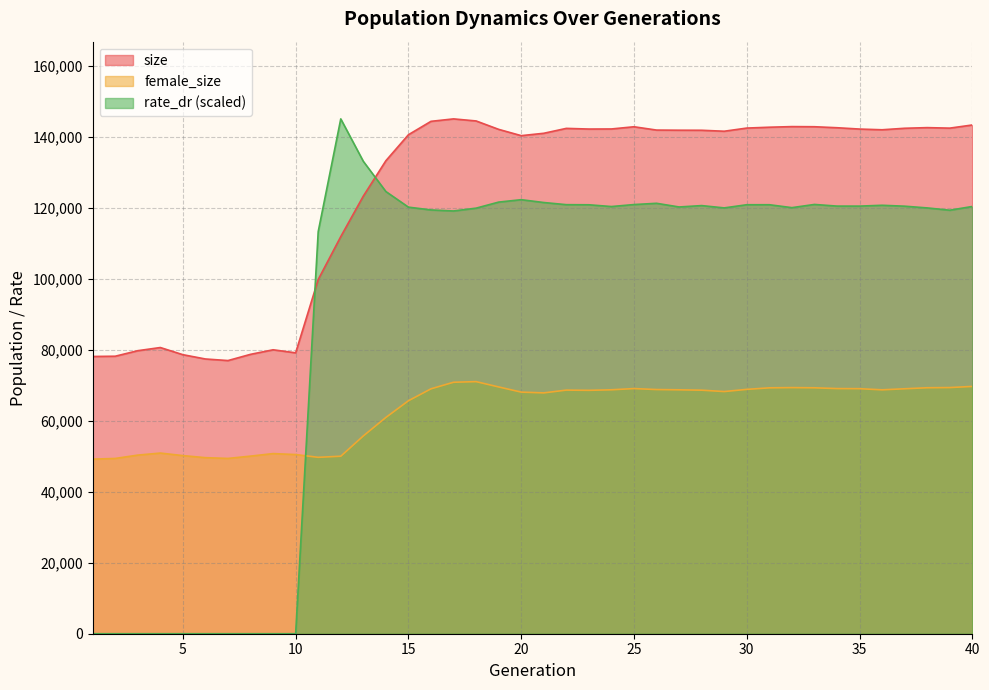

Which category has the lowest value across all series?

1